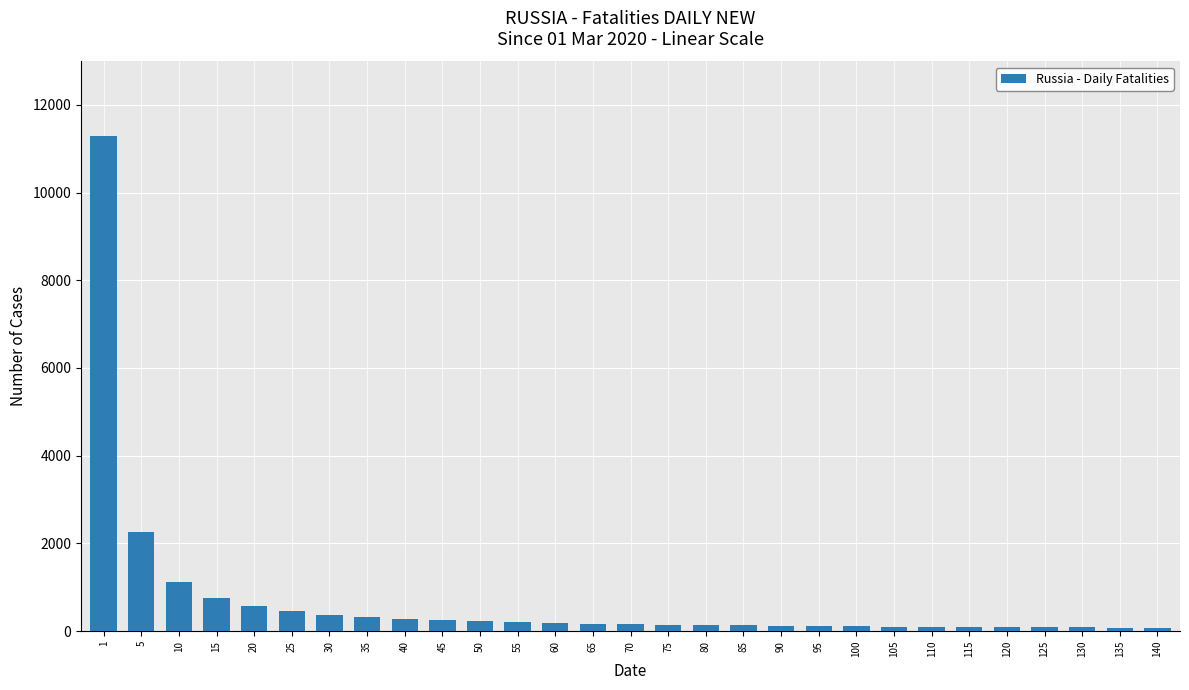

What is the ratio of the value at 135 to the value at 20?

0.1